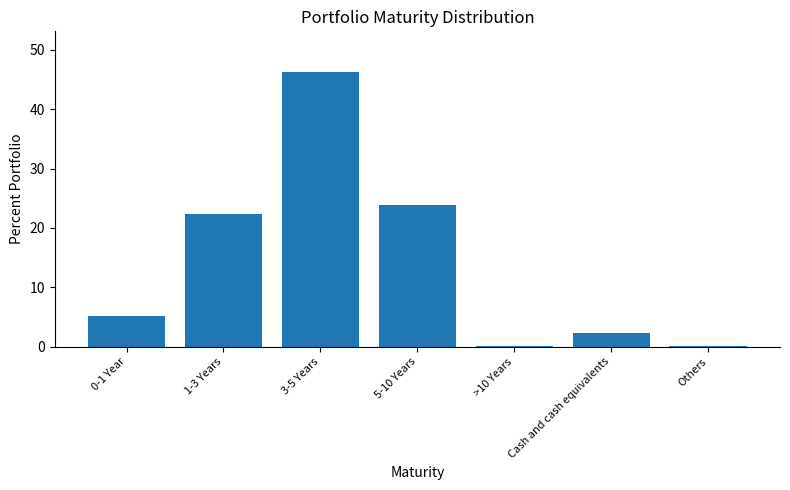

Reading left to right, extract all data points from this chart.

5.1	22.3	46.2	23.9	0.1	2.3	0.1